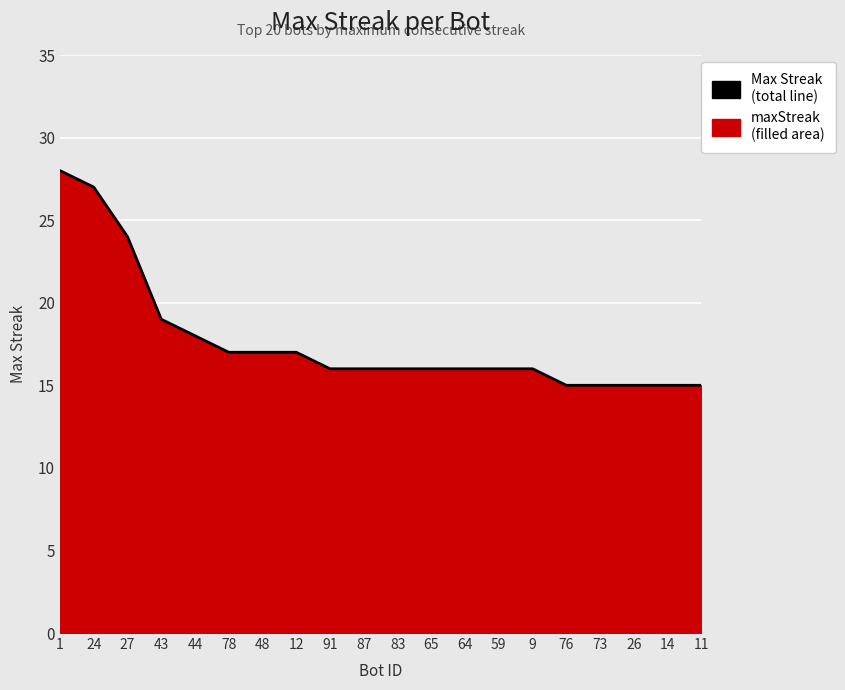

Rank the categories by value from highest to lowest.

1, 24, 27, 43, 44, 78, 48, 12, 91, 87, 83, 65, 64, 59, 9, 76, 73, 26, 14, 11